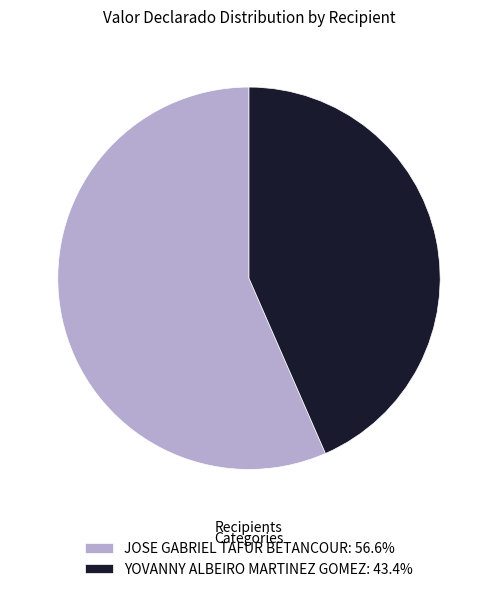

Is the sum of YOVANNY ALBEIRO MARTINEZ GOMEZ: 43.4% and JOSE GABRIEL TAFUR BETANCOUR: 56.6% greater than half?

Yes